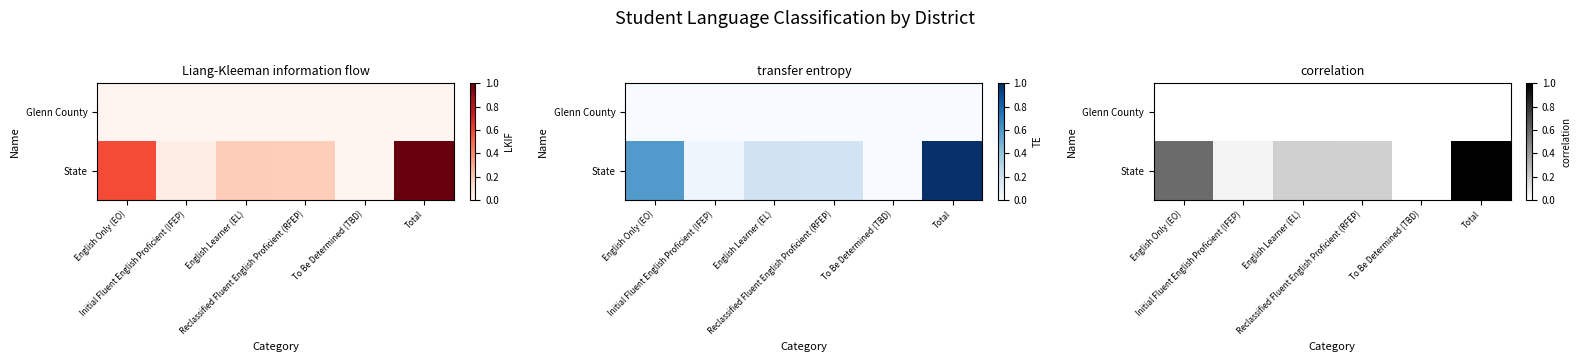

At how many categories does at least one series exceed 0?

6